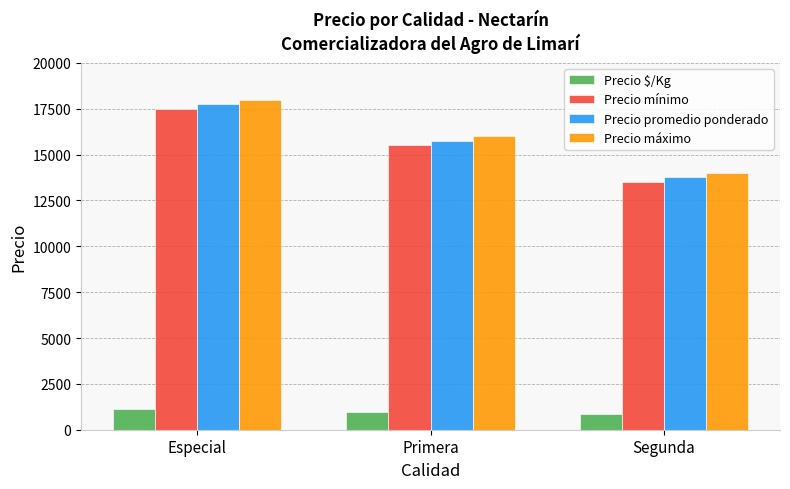

What is the lowest value of the Precio promedio ponderado series?

13750